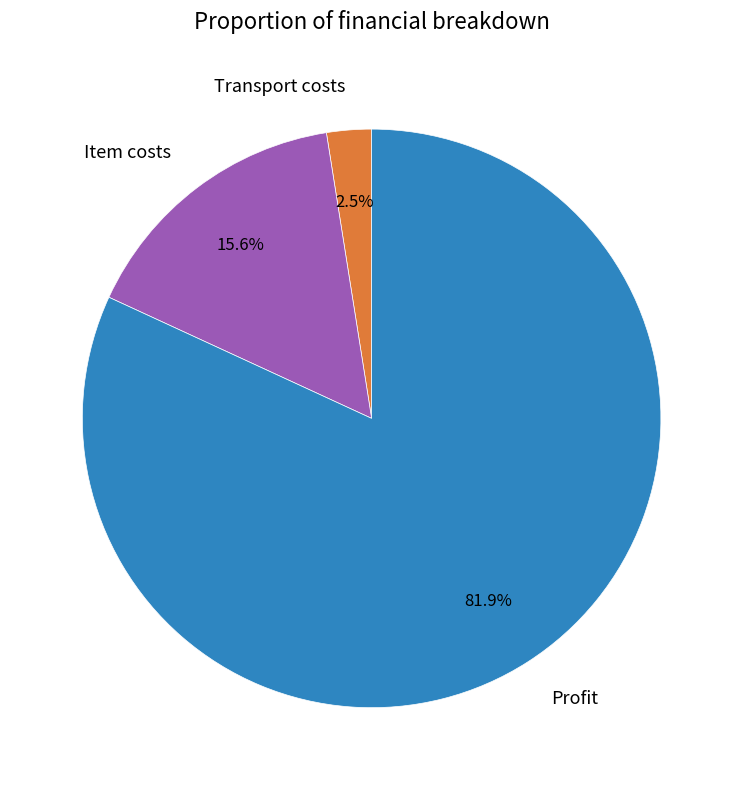

Count the number of slices in the pie.

3